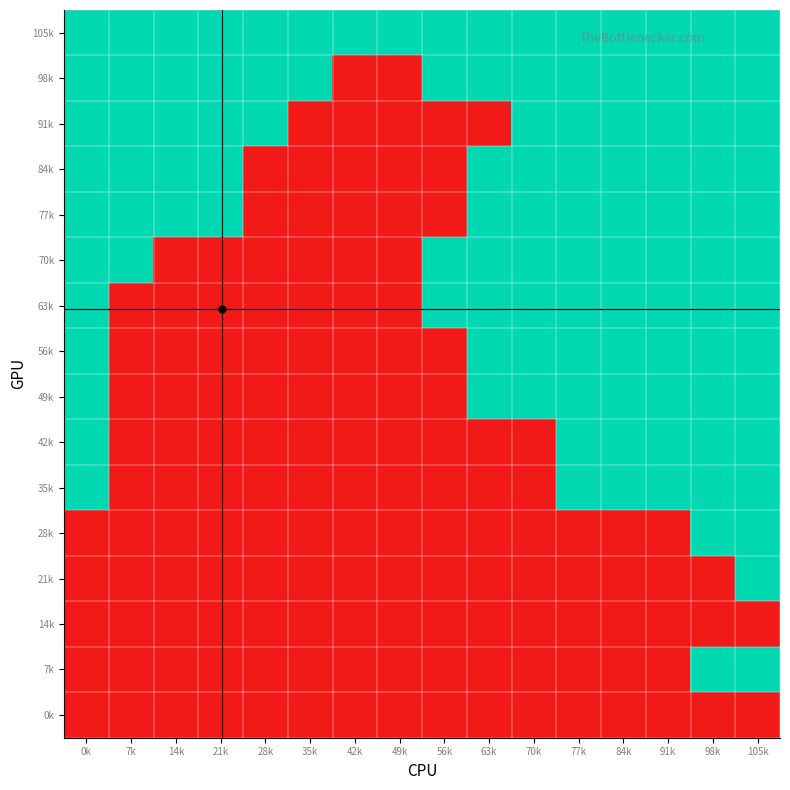

Reading left to right, transcribe all the data shown in this chart.

105k: 0k=1	7k=1	14k=1	21k=1	28k=1	35k=1	42k=1	49k=1	56k=1	63k=1	70k=1	77k=1	84k=1	91k=1	98k=1	105k=1
98k: 0k=1	7k=1	14k=1	21k=1	28k=1	35k=1	42k=0	49k=0	56k=1	63k=1	70k=1	77k=1	84k=1	91k=1	98k=1	105k=1
91k: 0k=1	7k=1	14k=1	21k=1	28k=1	35k=0	42k=0	49k=0	56k=0	63k=0	70k=1	77k=1	84k=1	91k=1	98k=1	105k=1
84k: 0k=1	7k=1	14k=1	21k=1	28k=0	35k=0	42k=0	49k=0	56k=0	63k=1	70k=1	77k=1	84k=1	91k=1	98k=1	105k=1
77k: 0k=1	7k=1	14k=1	21k=1	28k=0	35k=0	42k=0	49k=0	56k=0	63k=1	70k=1	77k=1	84k=1	91k=1	98k=1	105k=1
70k: 0k=1	7k=1	14k=0	21k=0	28k=0	35k=0	42k=0	49k=0	56k=1	63k=1	70k=1	77k=1	84k=1	91k=1	98k=1	105k=1
63k: 0k=1	7k=0	14k=0	21k=0	28k=0	35k=0	42k=0	49k=0	56k=1	63k=1	70k=1	77k=1	84k=1	91k=1	98k=1	105k=1
56k: 0k=1	7k=0	14k=0	21k=0	28k=0	35k=0	42k=0	49k=0	56k=0	63k=1	70k=1	77k=1	84k=1	91k=1	98k=1	105k=1
49k: 0k=1	7k=0	14k=0	21k=0	28k=0	35k=0	42k=0	49k=0	56k=0	63k=1	70k=1	77k=1	84k=1	91k=1	98k=1	105k=1
42k: 0k=1	7k=0	14k=0	21k=0	28k=0	35k=0	42k=0	49k=0	56k=0	63k=0	70k=0	77k=1	84k=1	91k=1	98k=1	105k=1
35k: 0k=1	7k=0	14k=0	21k=0	28k=0	35k=0	42k=0	49k=0	56k=0	63k=0	70k=0	77k=1	84k=1	91k=1	98k=1	105k=1
28k: 0k=0	7k=0	14k=0	21k=0	28k=0	35k=0	42k=0	49k=0	56k=0	63k=0	70k=0	77k=0	84k=0	91k=0	98k=1	105k=1
21k: 0k=0	7k=0	14k=0	21k=0	28k=0	35k=0	42k=0	49k=0	56k=0	63k=0	70k=0	77k=0	84k=0	91k=0	98k=0	105k=1
14k: 0k=0	7k=0	14k=0	21k=0	28k=0	35k=0	42k=0	49k=0	56k=0	63k=0	70k=0	77k=0	84k=0	91k=0	98k=0	105k=0
7k: 0k=0	7k=0	14k=0	21k=0	28k=0	35k=0	42k=0	49k=0	56k=0	63k=0	70k=0	77k=0	84k=0	91k=0	98k=1	105k=1
0k: 0k=0	7k=0	14k=0	21k=0	28k=0	35k=0	42k=0	49k=0	56k=0	63k=0	70k=0	77k=0	84k=0	91k=0	98k=0	105k=0